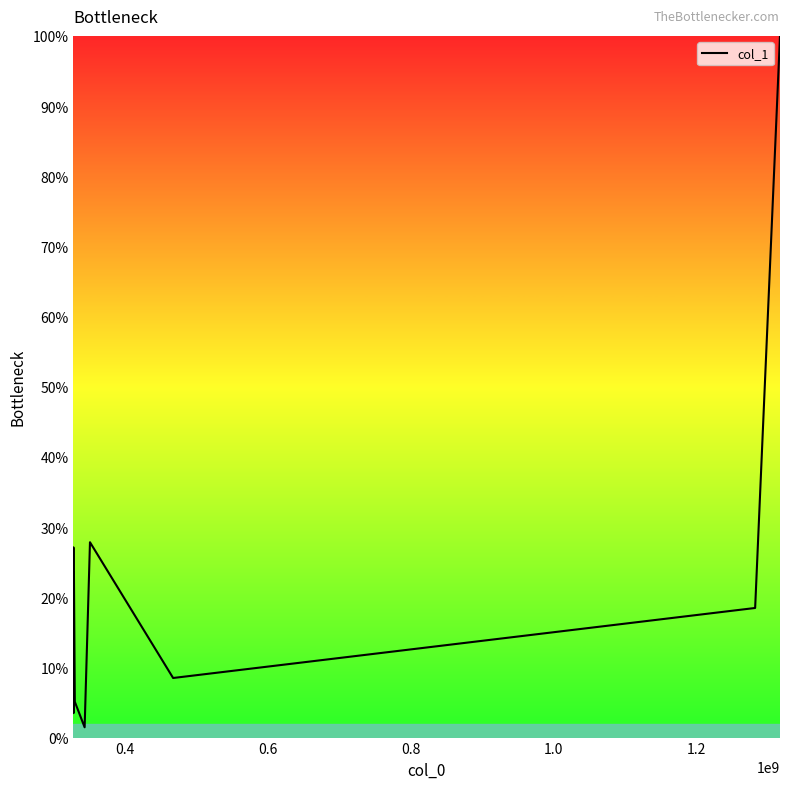

What is the difference between the maximum and minimum values?

98.5